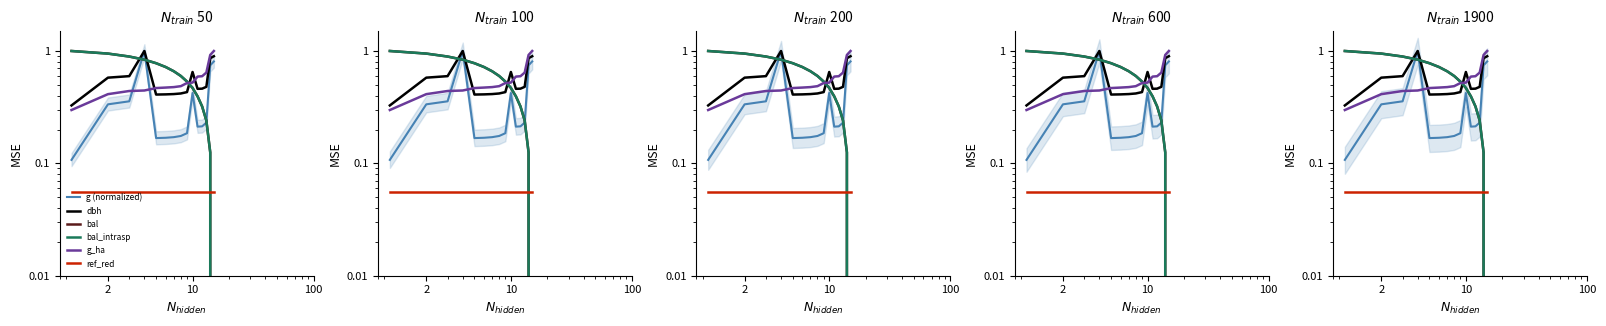

How many lines are shown in the chart?

6